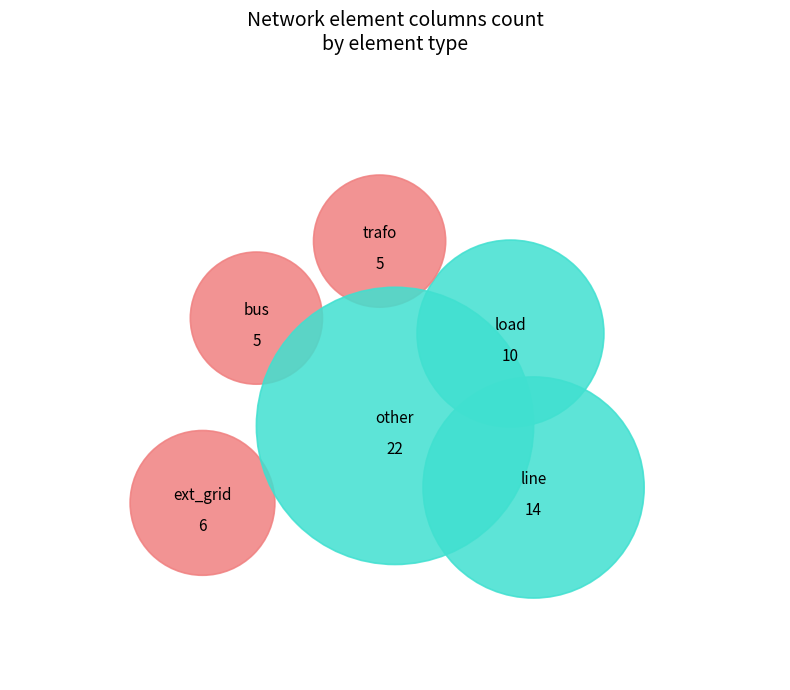

True or false: other accounts for 35% of the total.

True